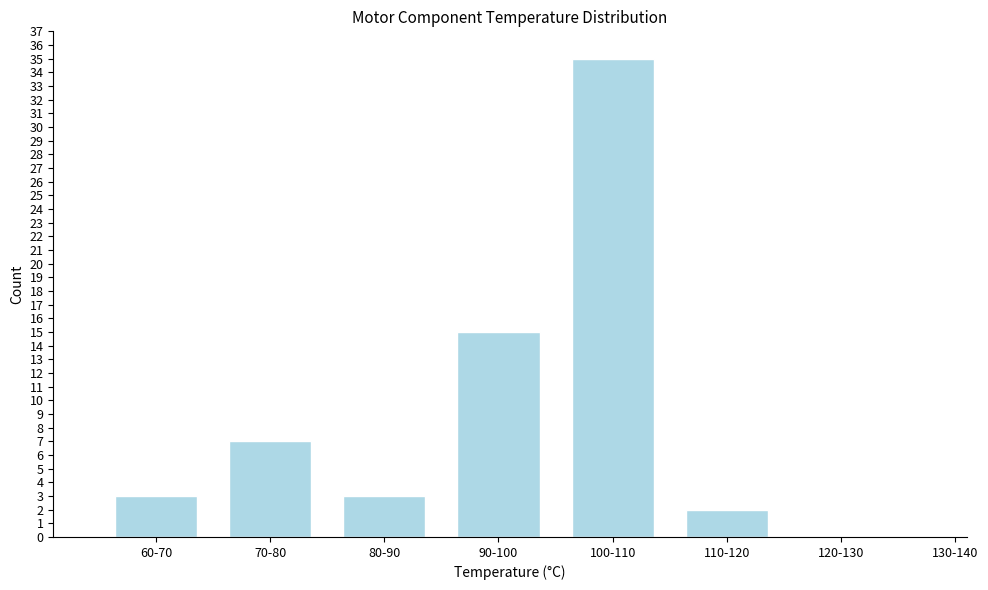

Reading right to left, extract all data points from this chart.

130-140=0	120-130=0	110-120=2	100-110=35	90-100=15	80-90=3	70-80=7	60-70=3